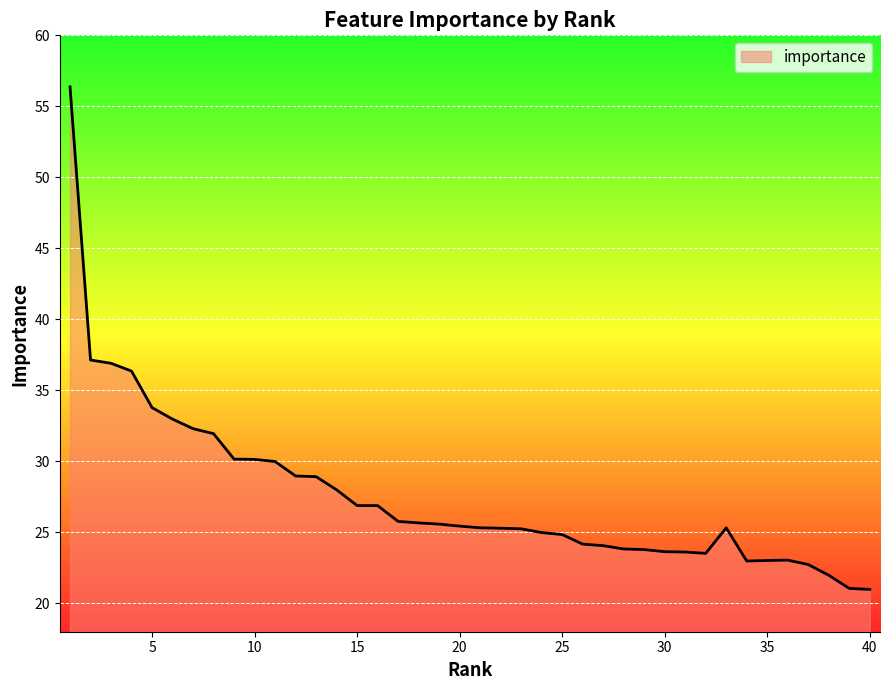

What is the minimum value shown in the chart?

21.0